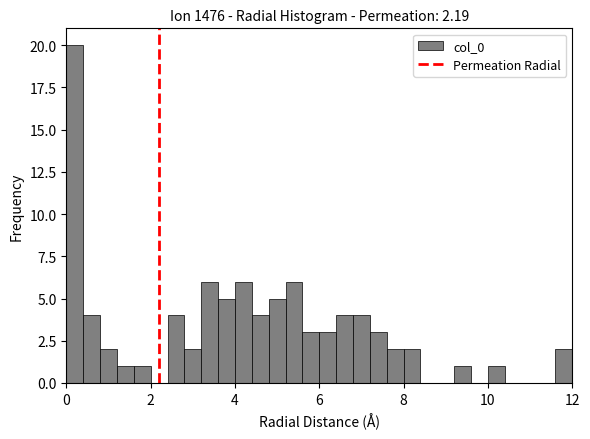

Around what value on the x-axis is the tallest bar? Give the approximate position of its centre, as read against the axis.

0.2